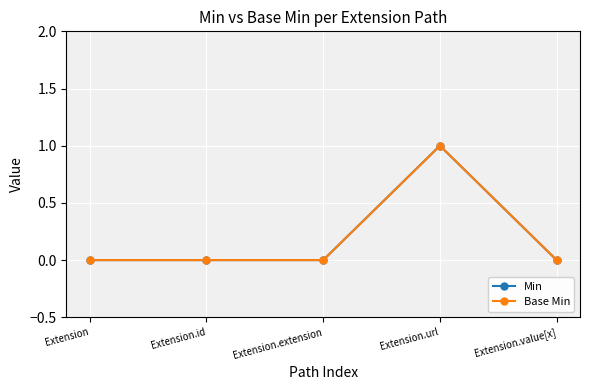

True or false: Min and Base Min cross at least once.

False